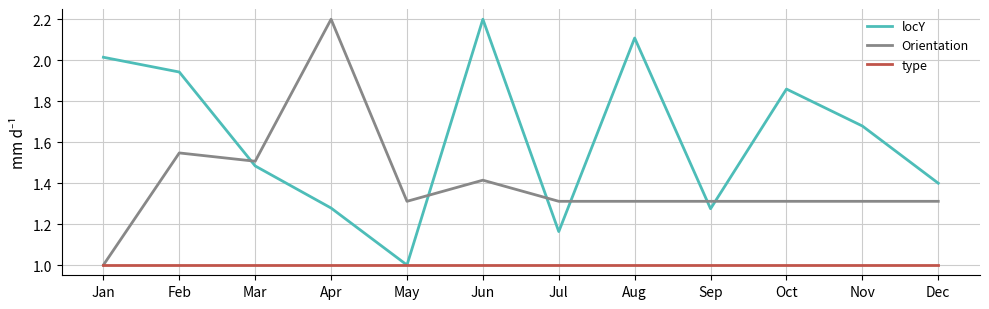

Rank the series by their average value, from highest to lowest.

locY, Orientation, type